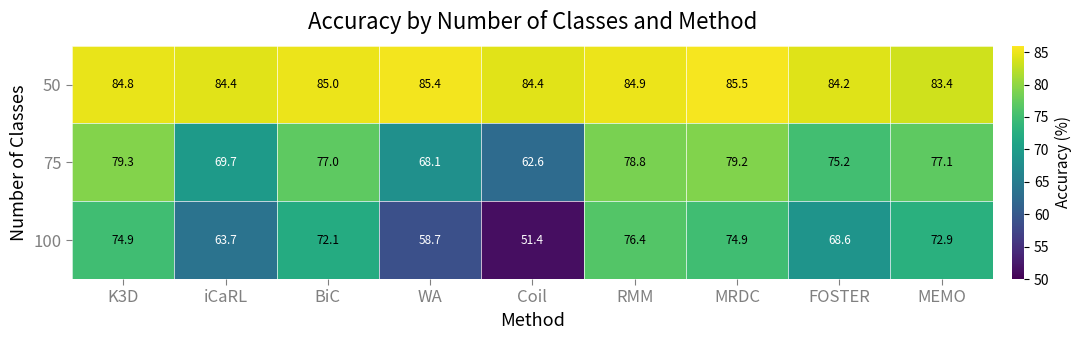

The 100 series shows 45.4 at K3D. True or false?

False